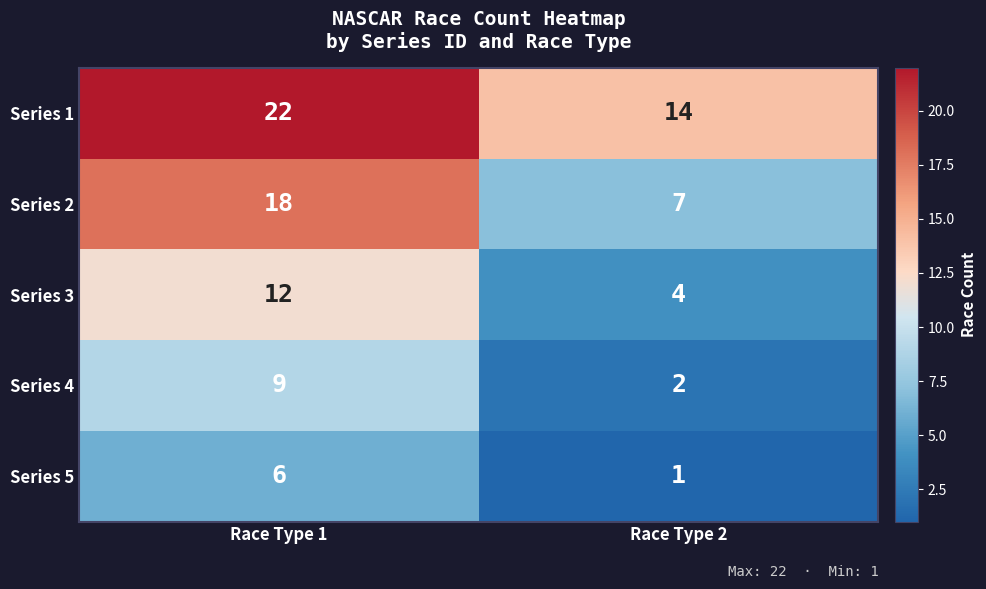

What is the difference between the maximum and minimum values in the Series 1 series?

8